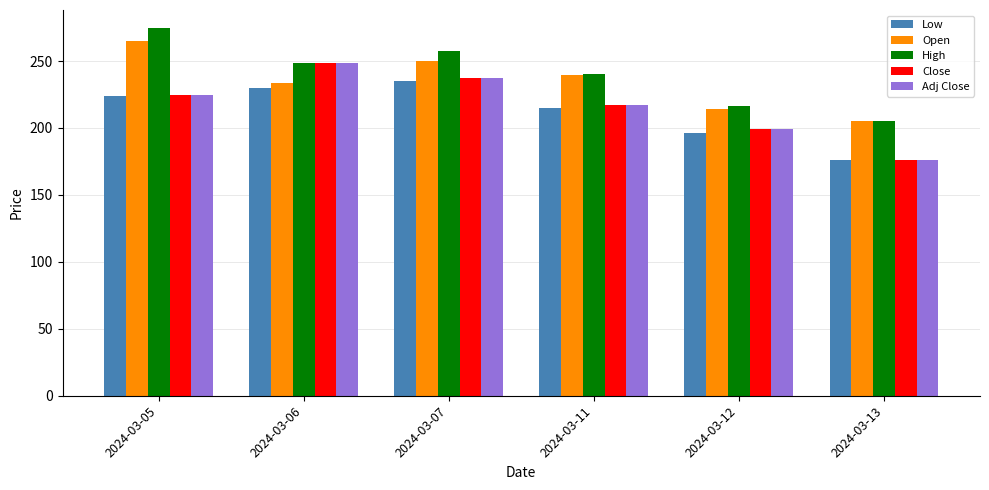

What is the lowest value of the High series?

205.0